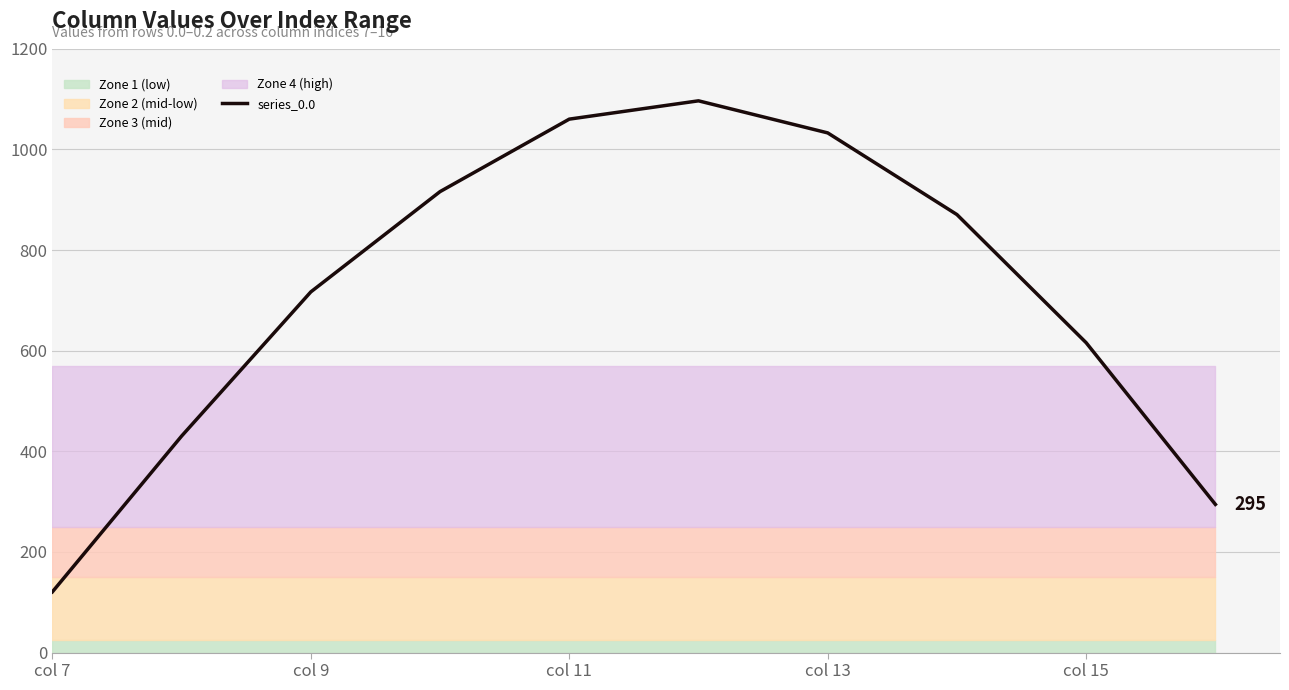

What is the minimum value for series_0.0?

120.6